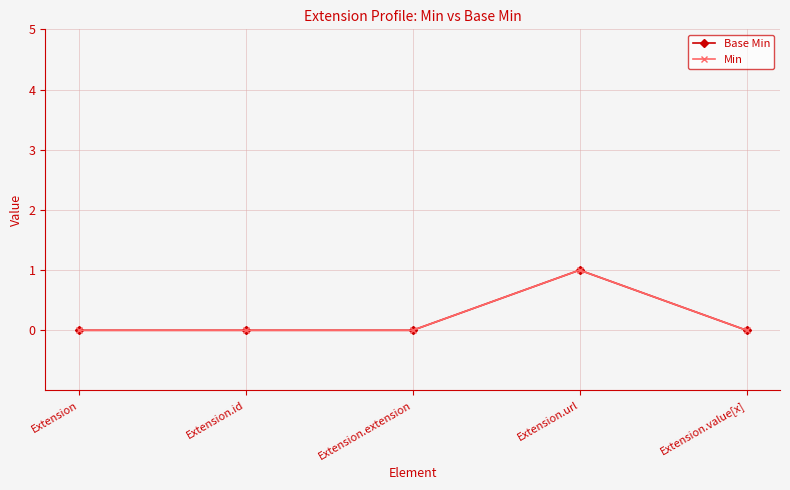

Is it true that Min equals -1 at Extension.id?

False